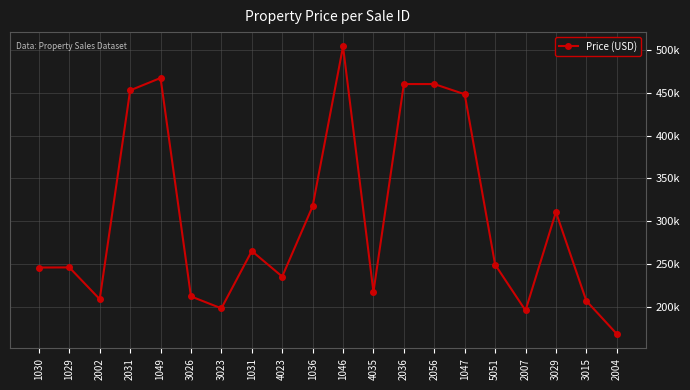

What is the approximate value at 2002?

209280.9